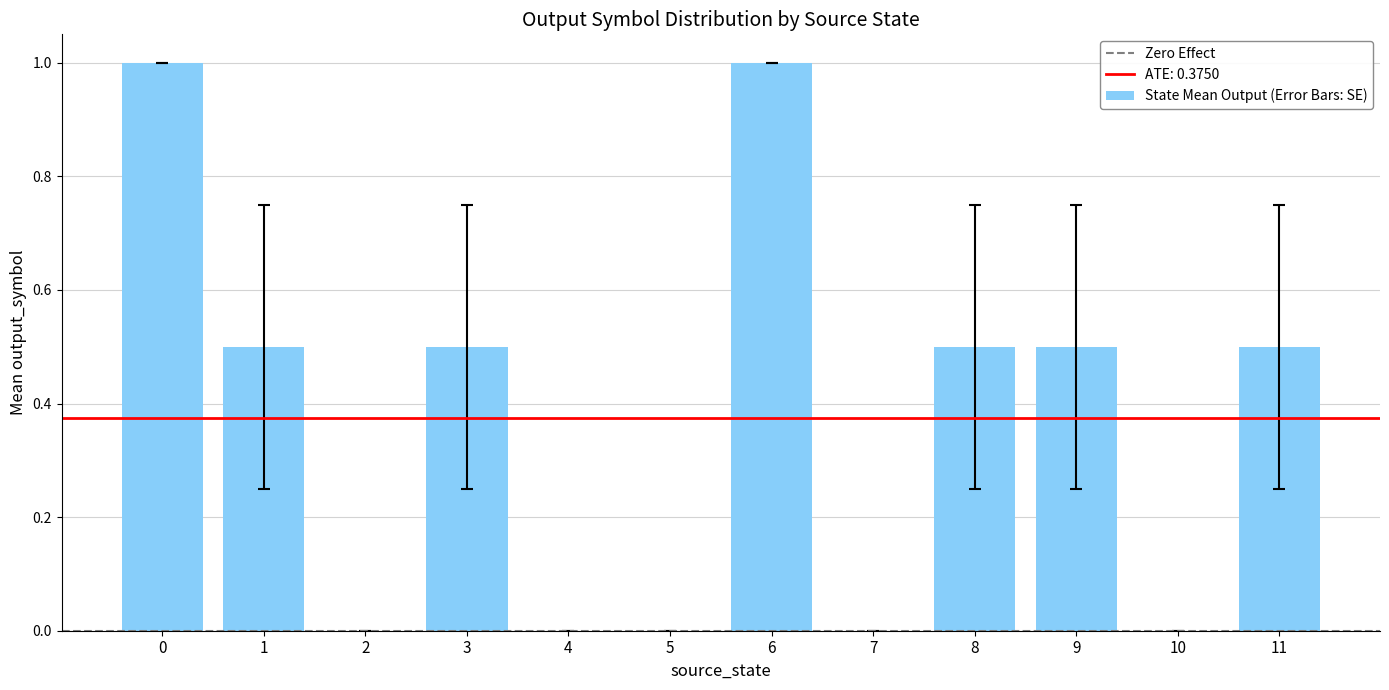

Reading left to right, what are all the values shown in this chart?

1.0	0.5	0.0	0.5	0.0	0.0	1.0	0.0	0.5	0.5	0.0	0.5